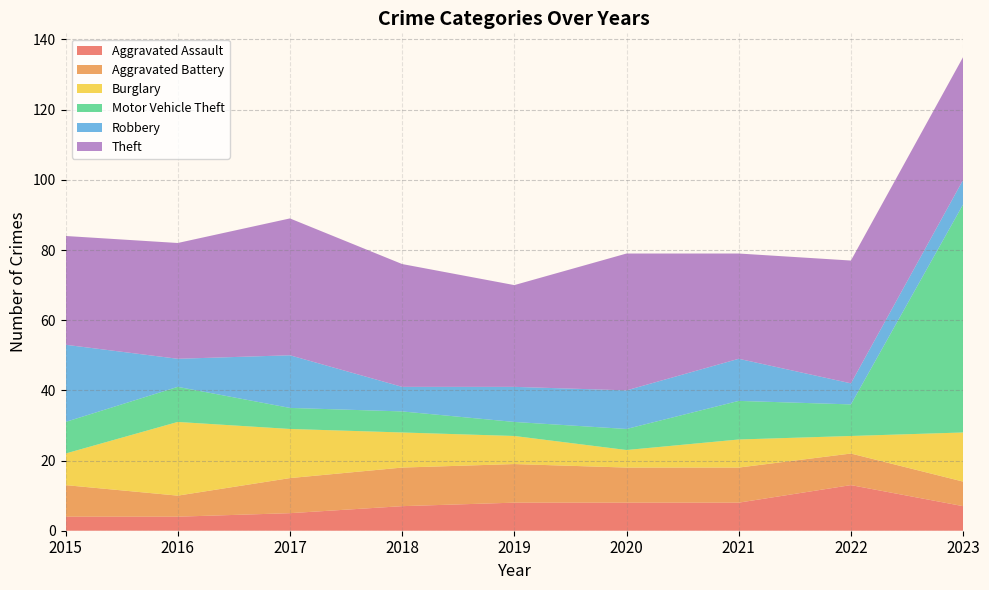

Reading left to right, list all the values displayed in this chart.

Aggravated Assault: 2015=4	2016=4	2017=5	2018=7	2019=8	2020=8	2021=8	2022=13	2023=7
Aggravated Battery: 2015=9	2016=6	2017=10	2018=11	2019=11	2020=10	2021=10	2022=9	2023=7
Burglary: 2015=9	2016=21	2017=14	2018=10	2019=8	2020=5	2021=8	2022=5	2023=14
Motor Vehicle Theft: 2015=9	2016=10	2017=6	2018=6	2019=4	2020=6	2021=11	2022=9	2023=65
Robbery: 2015=22	2016=8	2017=15	2018=7	2019=10	2020=11	2021=12	2022=6	2023=7
Theft: 2015=31	2016=33	2017=39	2018=35	2019=29	2020=39	2021=30	2022=35	2023=35